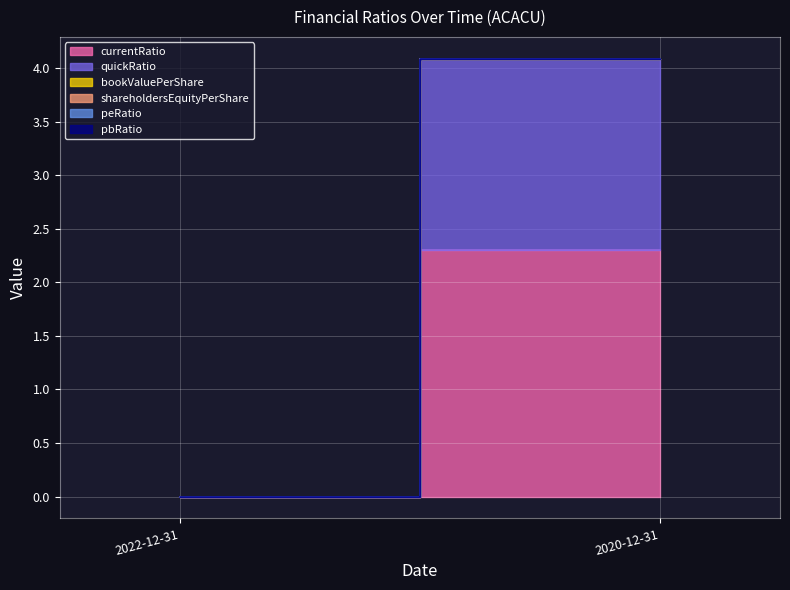

How many distinct data groups are displayed?

6